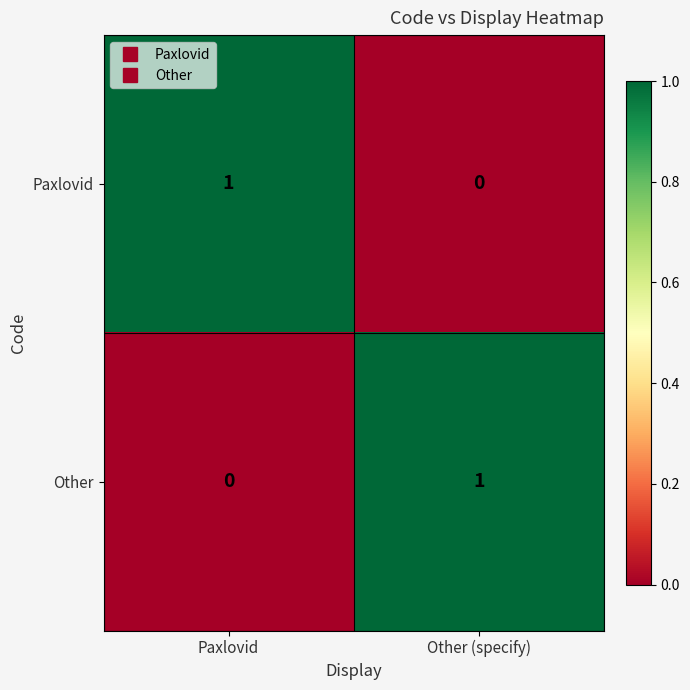

Is the value of Other at Paxlovid greater than the value of Paxlovid at Paxlovid?

No